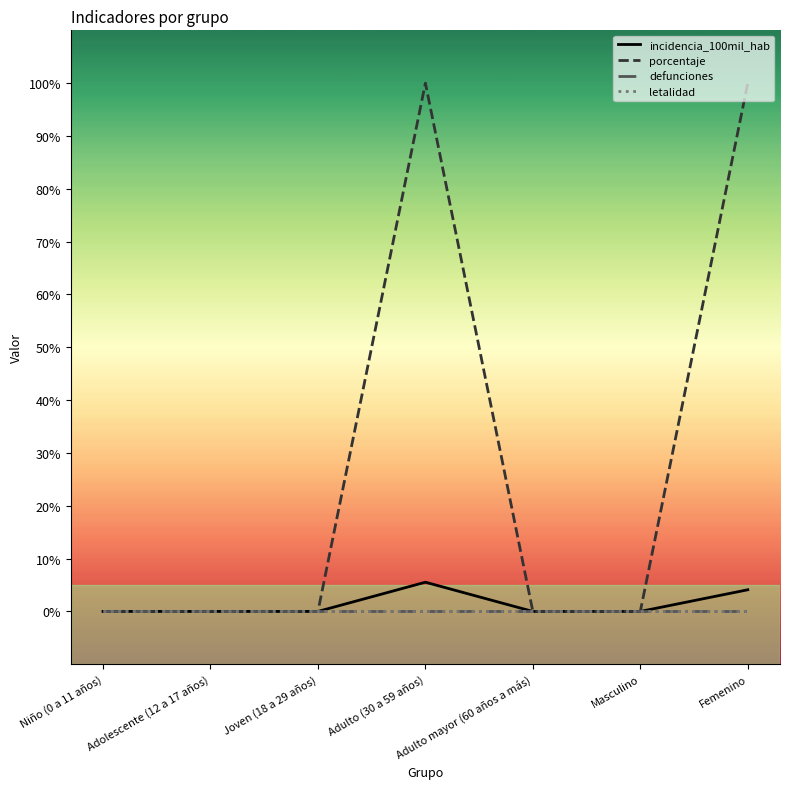

Does the chart have visible grid lines?

No